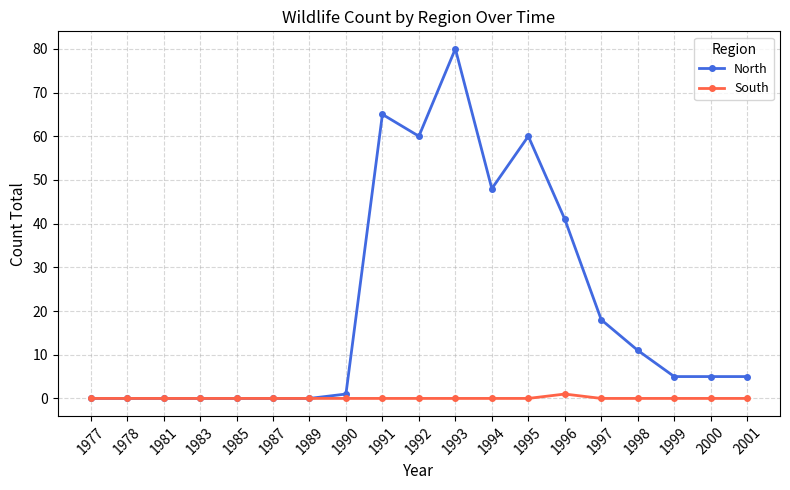

Reading left to right, extract all data points from this chart.

North: 1977=0	1978=0	1981=0	1983=0	1985=0	1987=0	1989=0	1990=1	1991=65	1992=60	1993=80	1994=48	1995=60	1996=41	1997=18	1998=11	1999=5	2000=5	2001=5
South: 1977=0	1978=0	1981=0	1983=0	1985=0	1987=0	1989=0	1990=0	1991=0	1992=0	1993=0	1994=0	1995=0	1996=1	1997=0	1998=0	1999=0	2000=0	2001=0